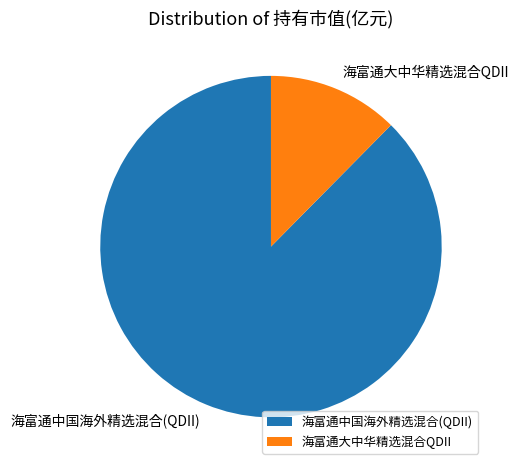

Combined, do 海富通中国海外精选混合(QDII) and 海富通大中华精选混合QDII account for over 50%?

Yes